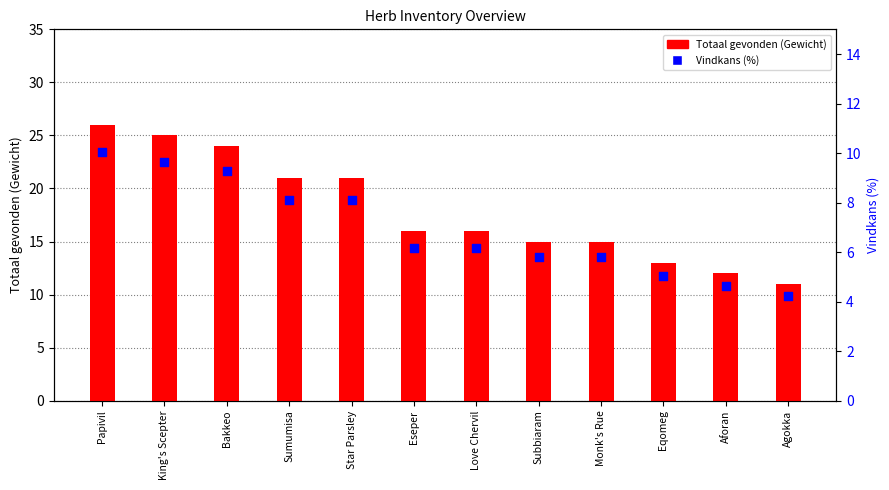

At how many categories does at least one series exceed 22?

3